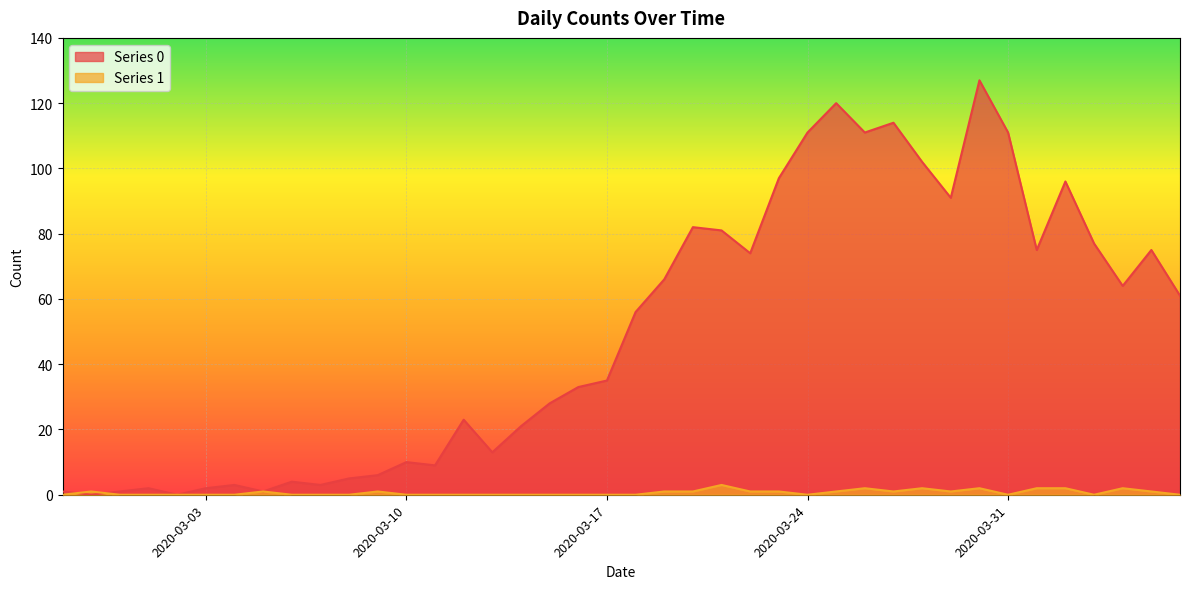

What is the difference between the maximum and minimum values in the Series 1 series?

3